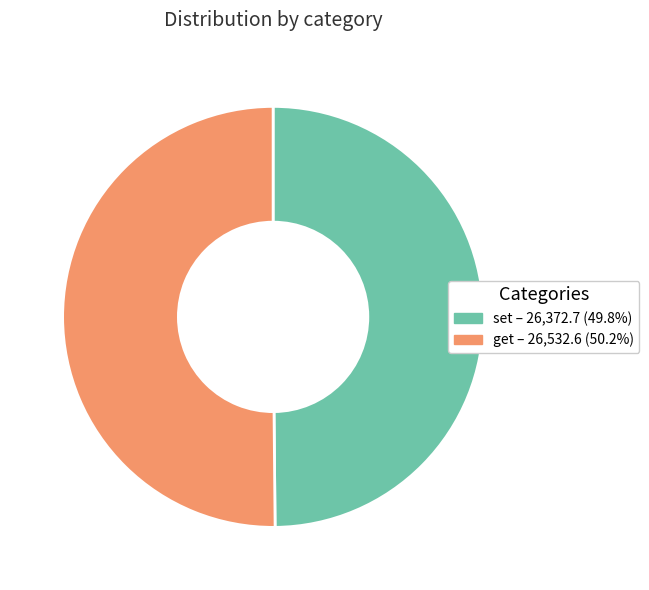

Combined, do get and set account for over 50%?

Yes